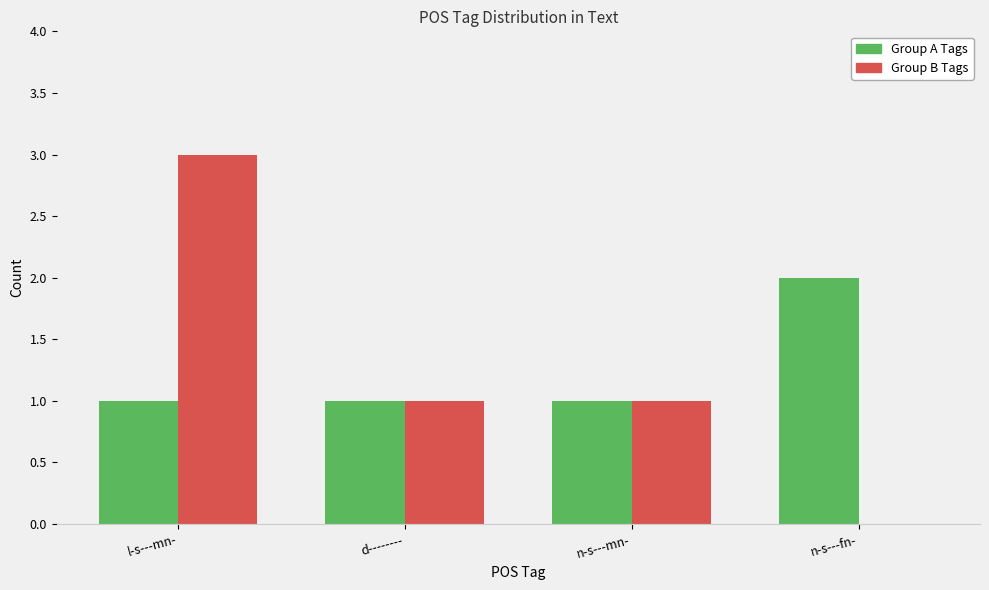

What are all the series names shown in the legend?

Group A Tags, Group B Tags